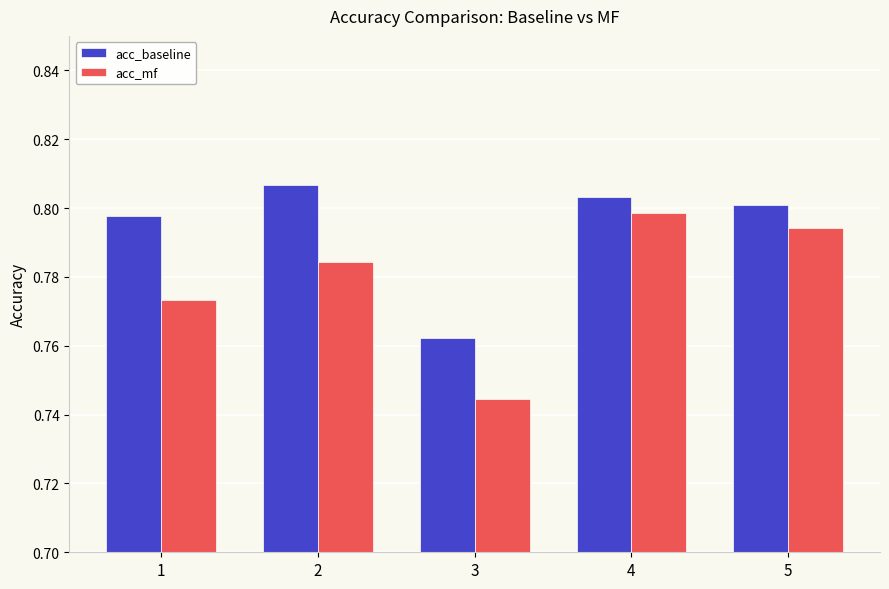

Rank the series by their maximum value, from highest to lowest.

acc_baseline, acc_mf